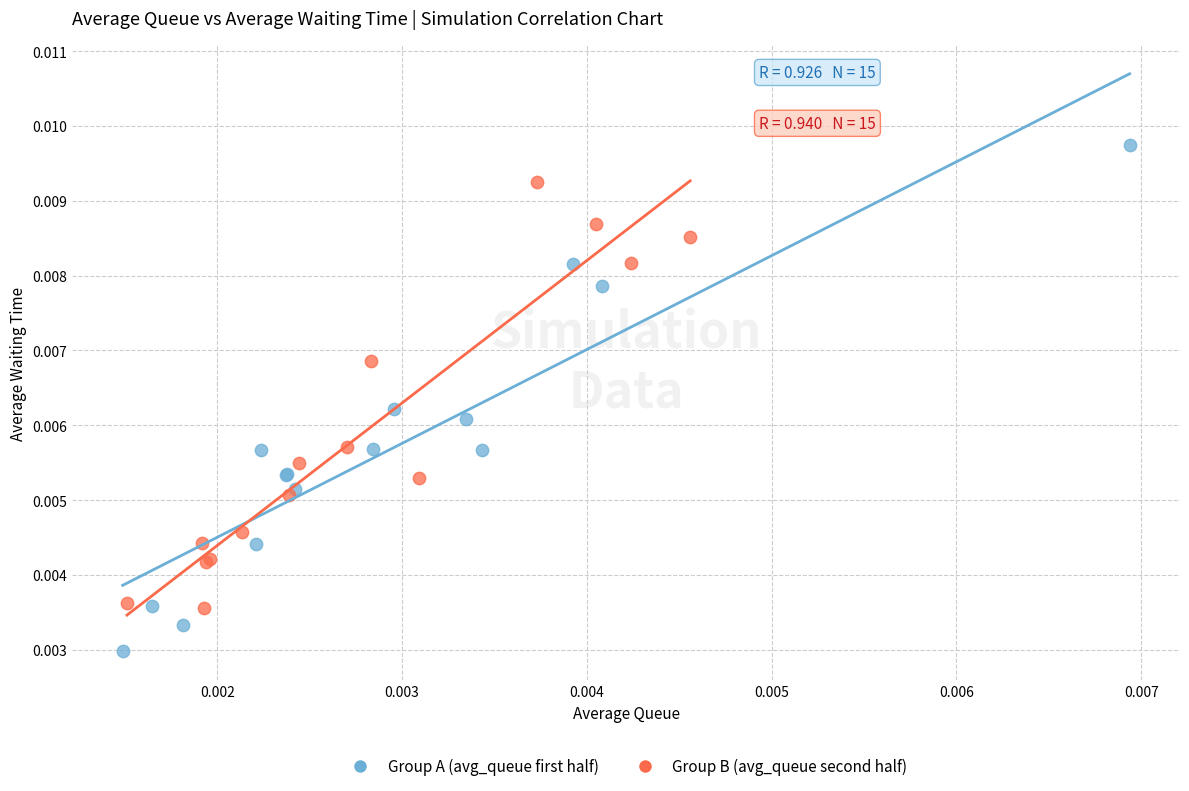

What are all the series names shown in the legend?

Group A (avg_queue first half), Group B (avg_queue second half)